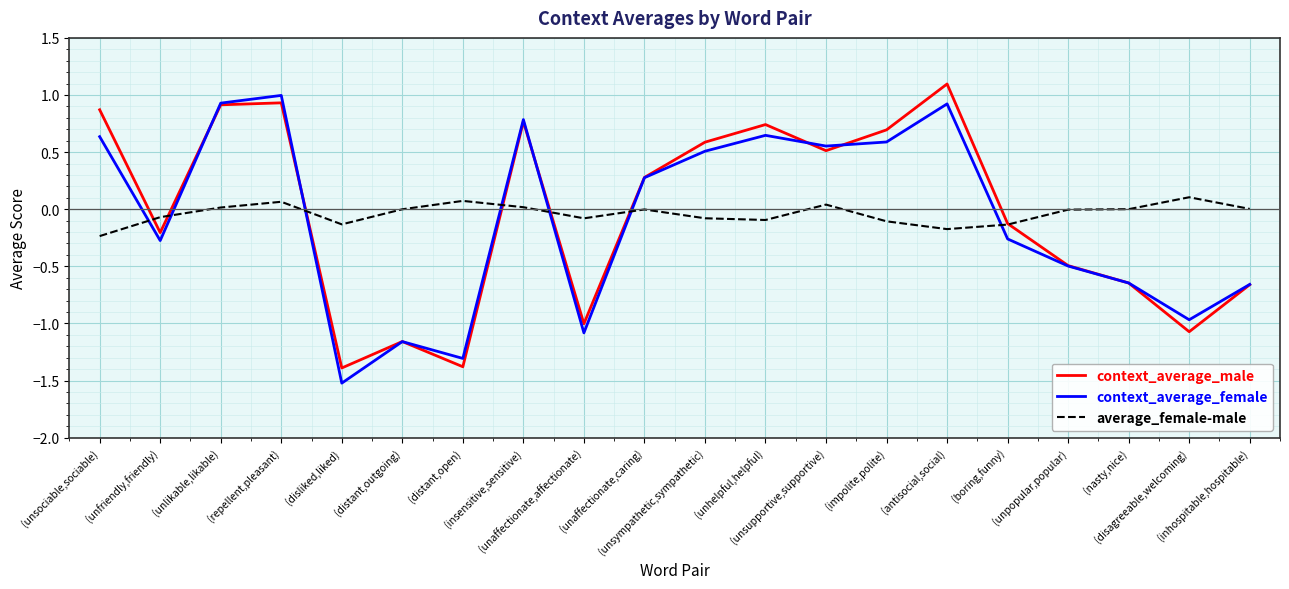

Which series has the largest range (max minus min)?

context_average_female